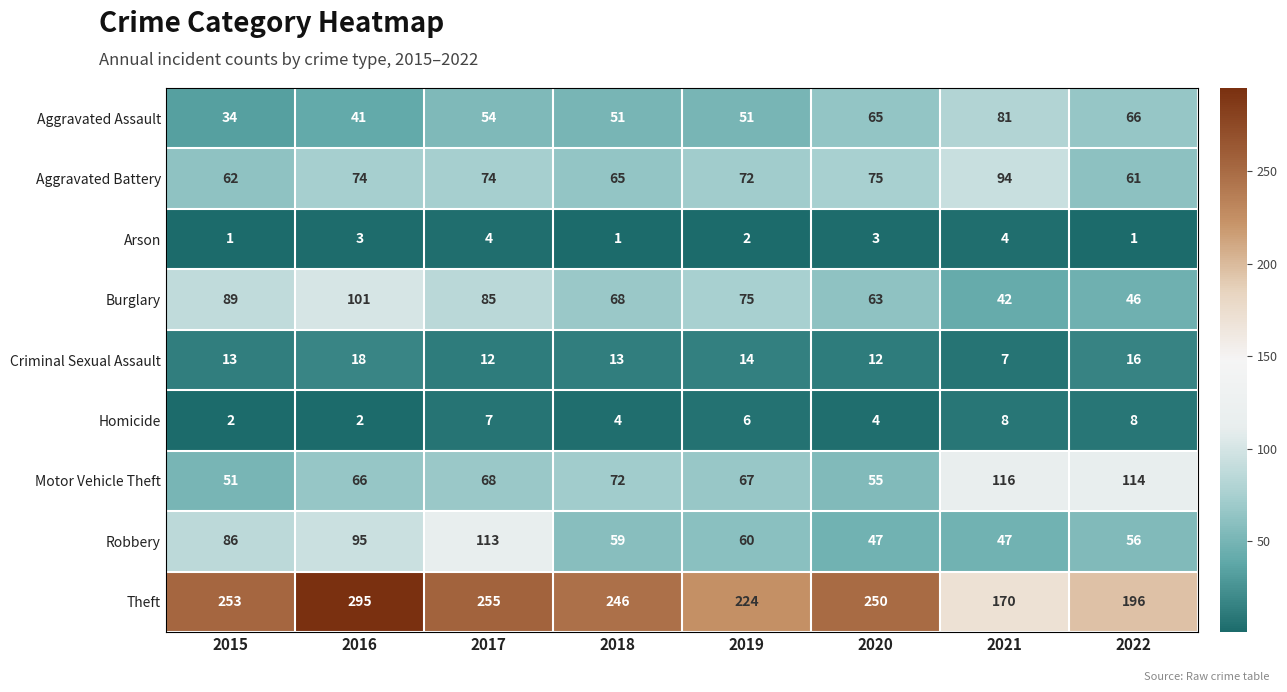

True or false: Aggravated Battery has a value of 17 at 2022.

False